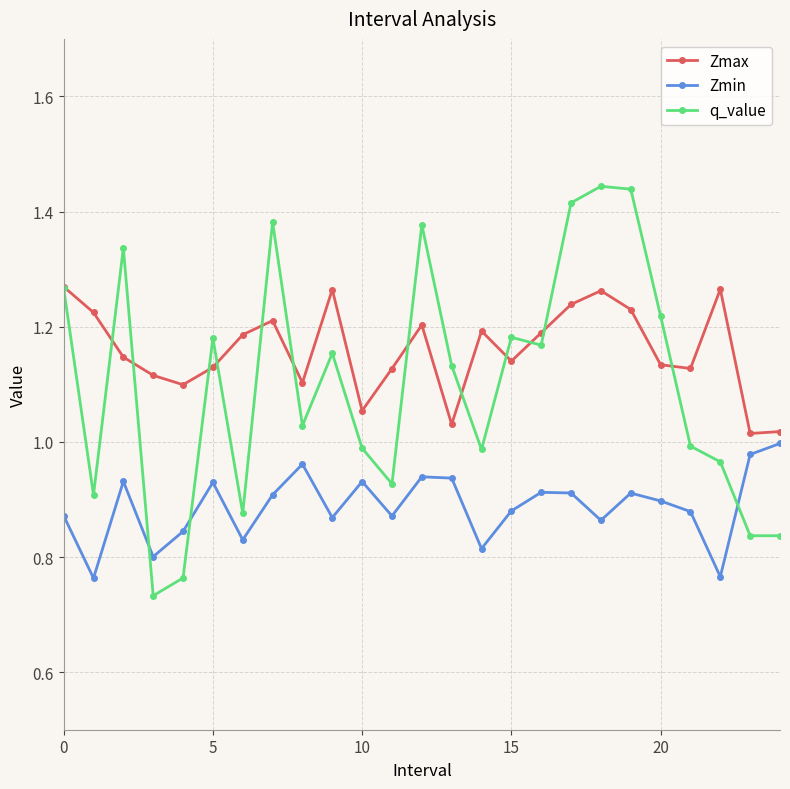

List the series in order of their peak value, highest first.

q_value, Zmax, Zmin